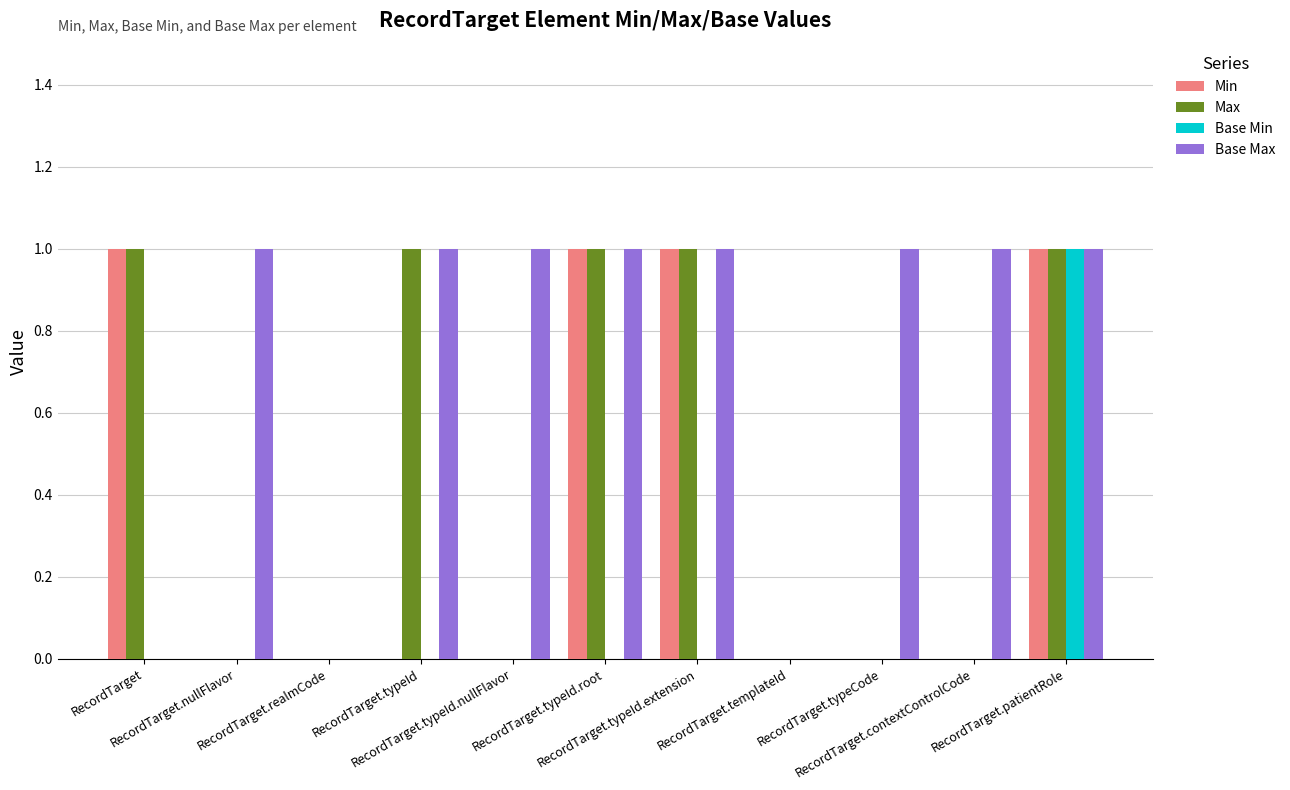

What is the sum of all Base Max values?

8